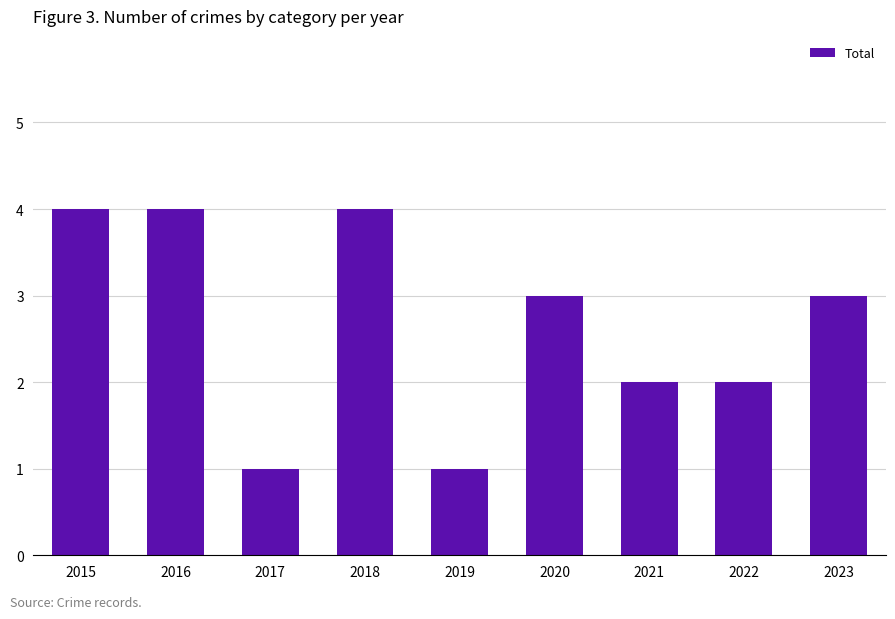

What is the value of the 8th bar from the left?

2